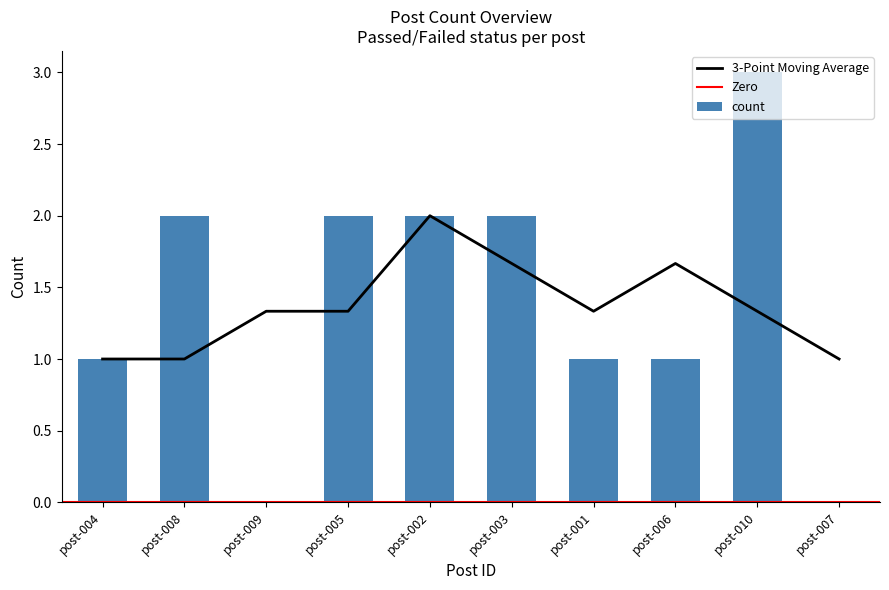

What is the value of the 6th bar from the left?

2